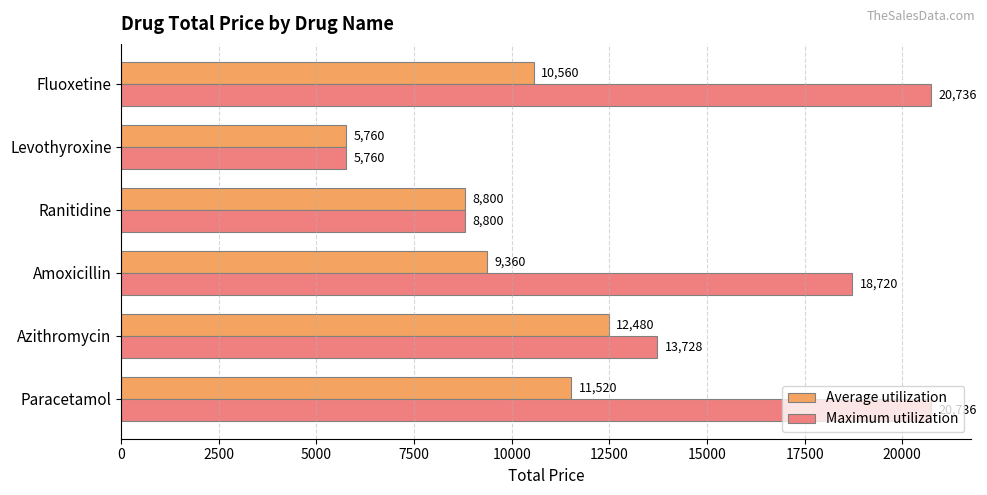

True or false: Average utilization has a value of 8800 at Ranitidine.

True